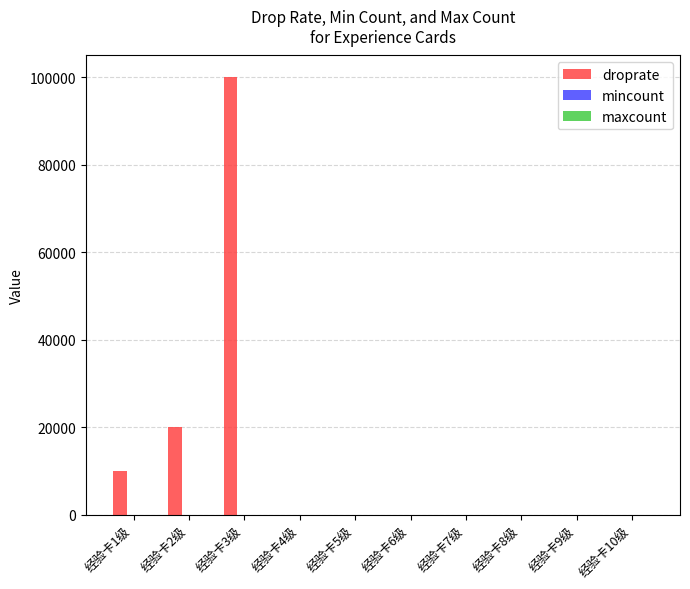

What is the sum of all droprate values?

130182